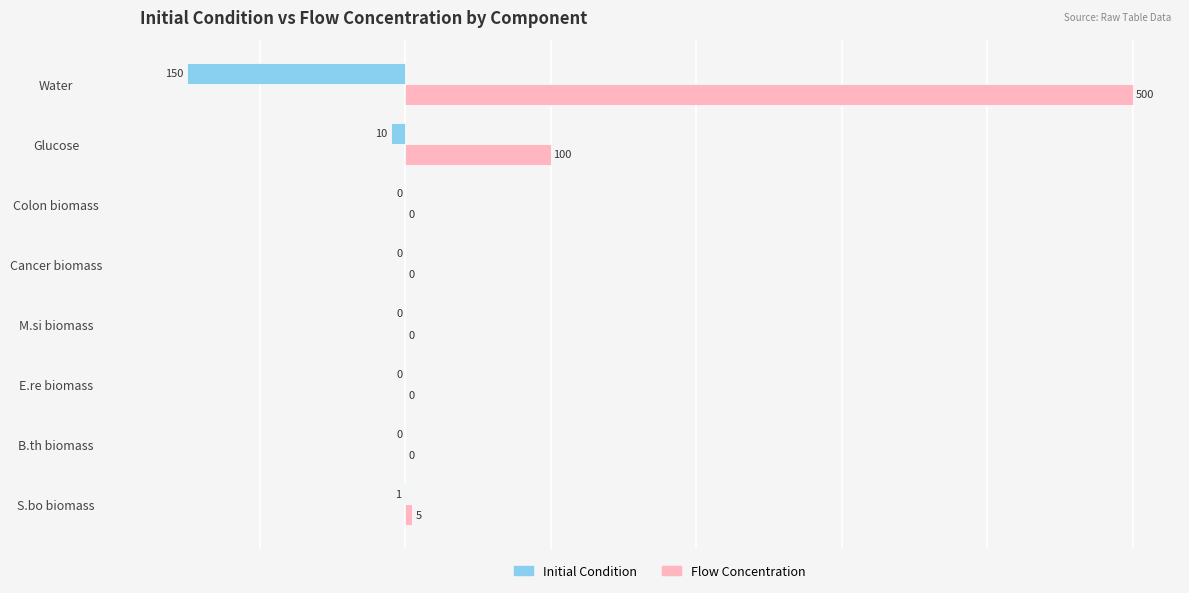

What is the sum of all Flow Concentration values?

605